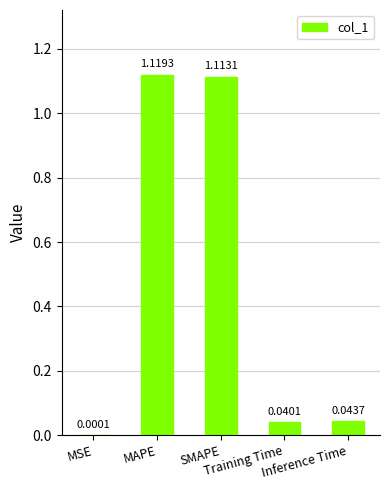

What position from the left is Inference Time?

5